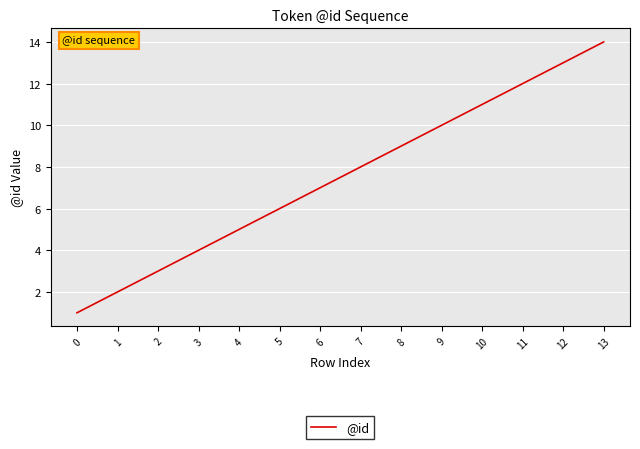

Is it true that the value at 12 is 13?

True